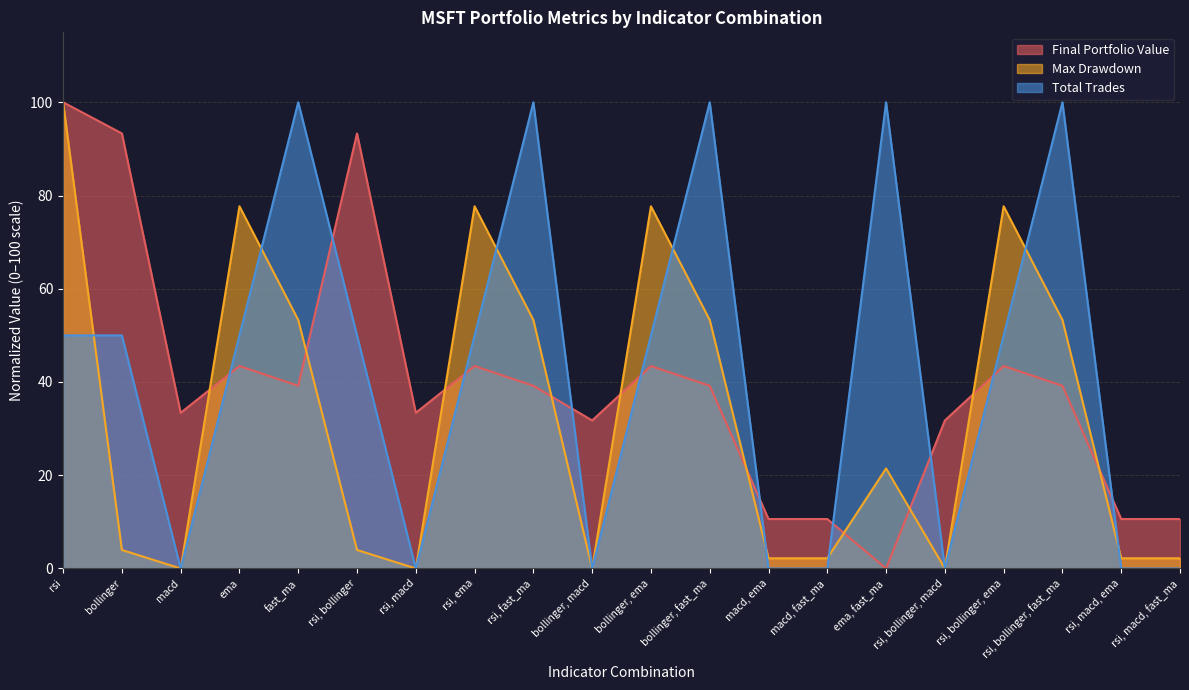

What is the label of the 3rd point from the left?

macd